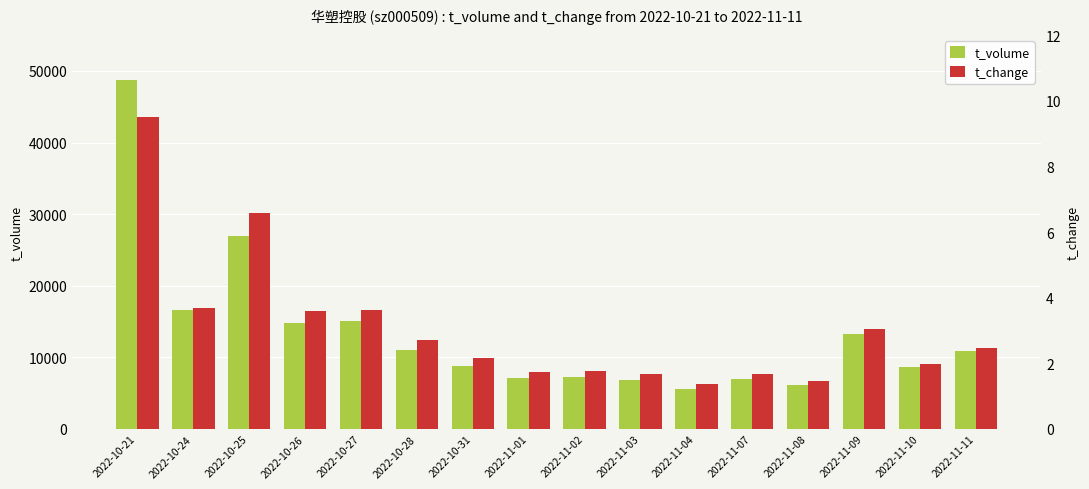

What is the label of the 14th bar from the right?

2022-10-25